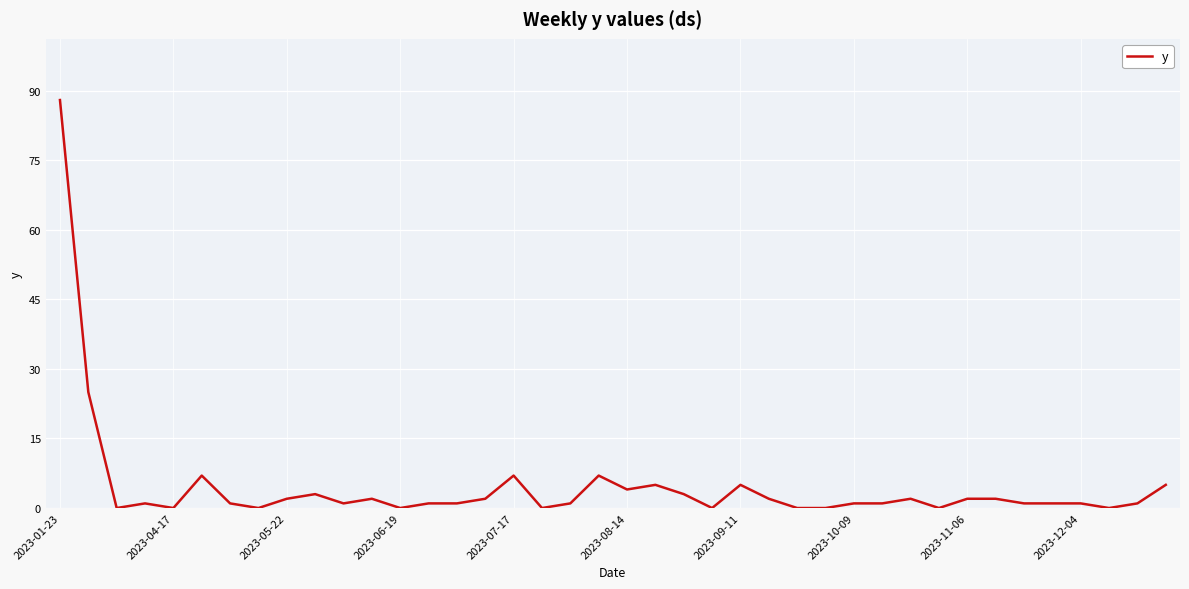

Reading left to right, what are all the values shown in this chart?

88	25	0	1	0	7	1	0	2	3	1	2	0	1	1	2	7	0	1	7	4	5	3	0	5	2	0	0	1	1	2	0	2	2	1	1	1	0	1	5